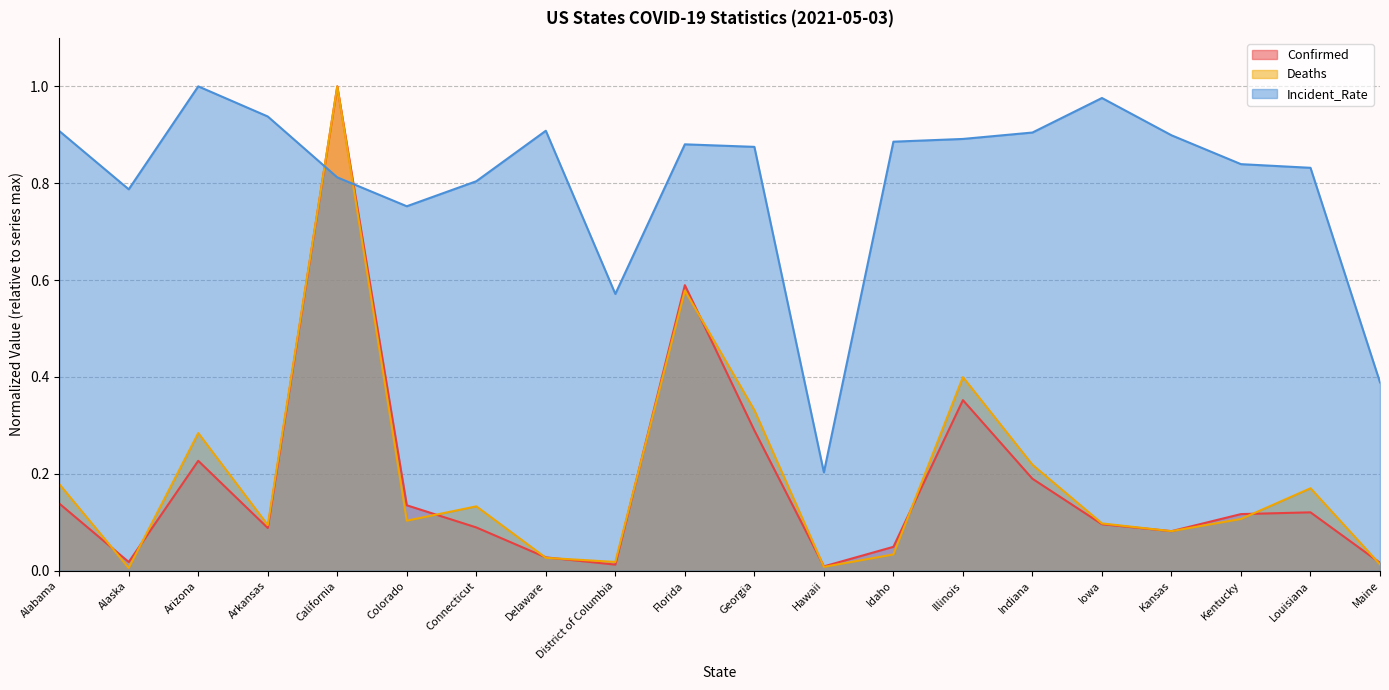

What is the label of the 1st point from the left?

Alabama